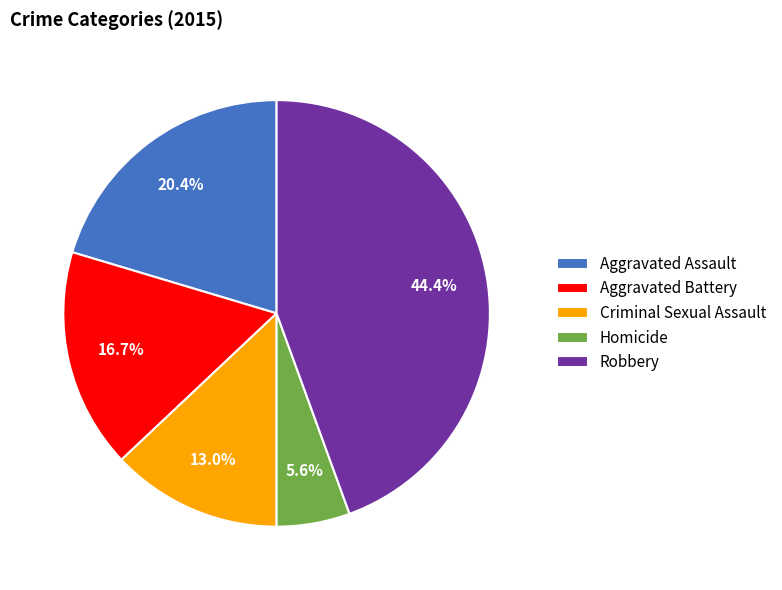

Between Aggravated Assault and Homicide, which is larger?

Aggravated Assault